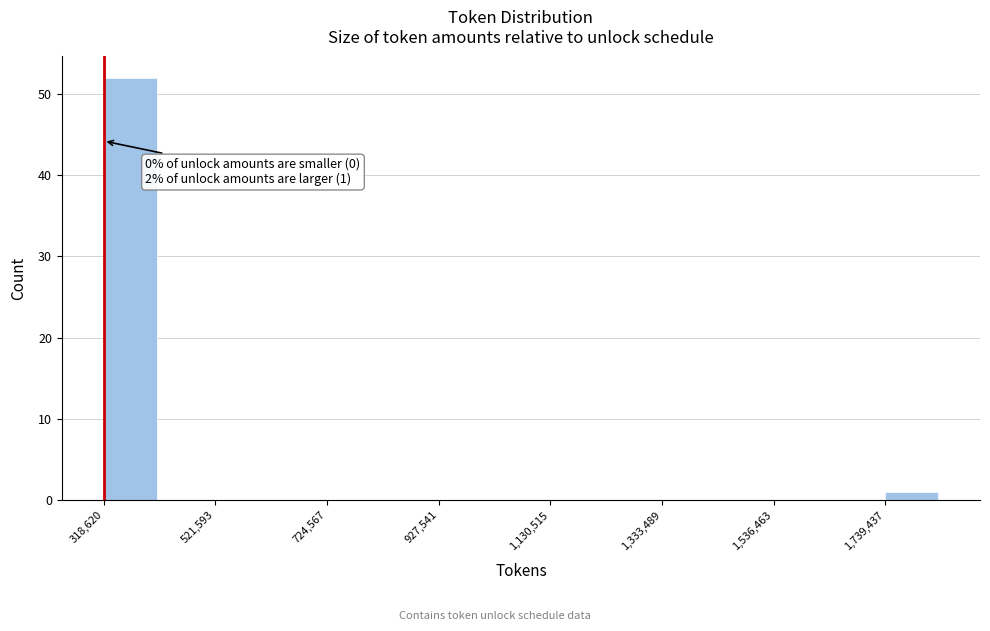

Read against the x-axis, roughly where is the centre of the tallest bar?

350000